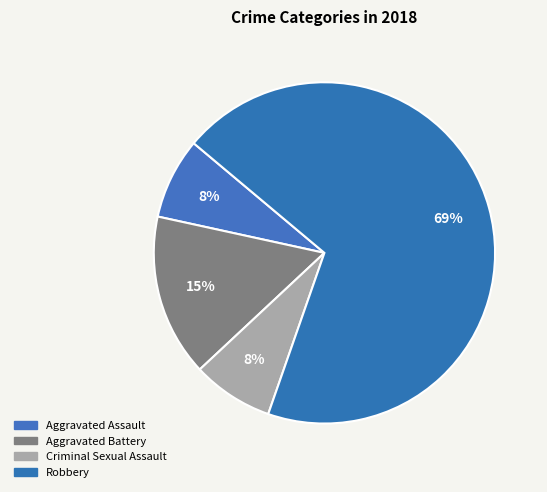

How many segments does this pie chart have?

4